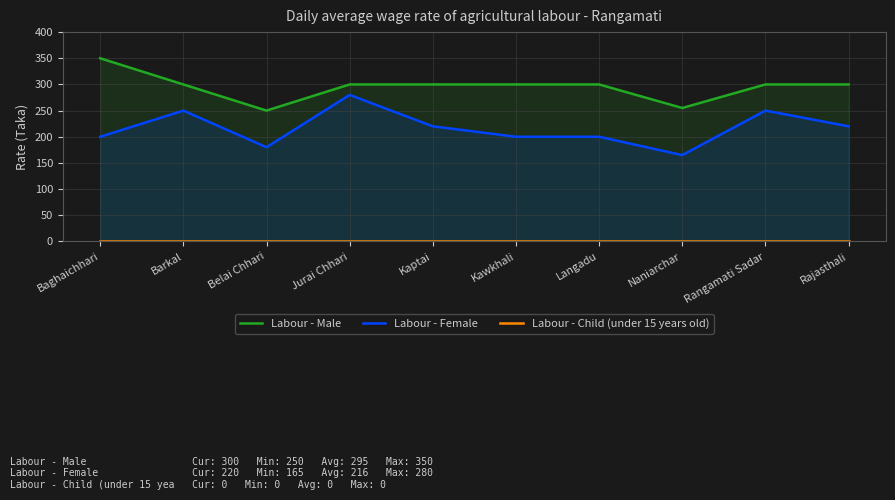

Which series changed the most between Baghaichhari and Kaptai?

Labour - Male